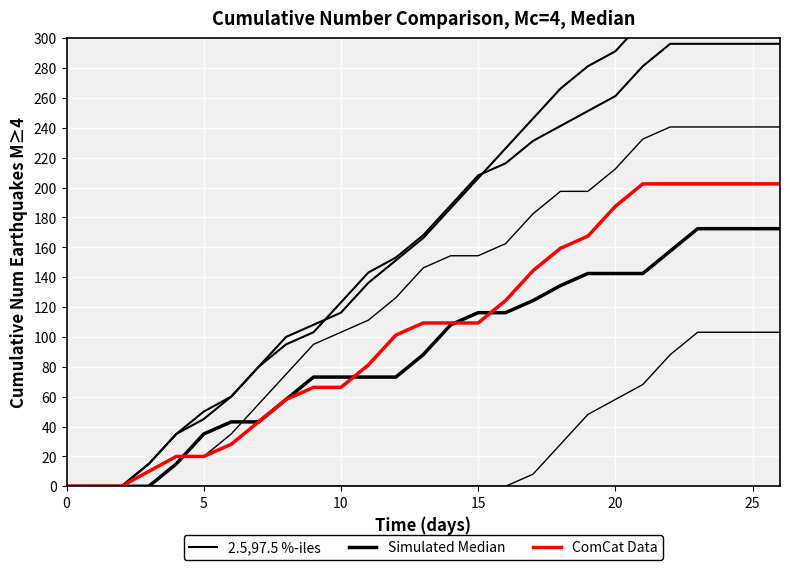

Is the value of 2.5,97.5 %-iles at 24 greater than the value of ComCat Data at 14?

Yes